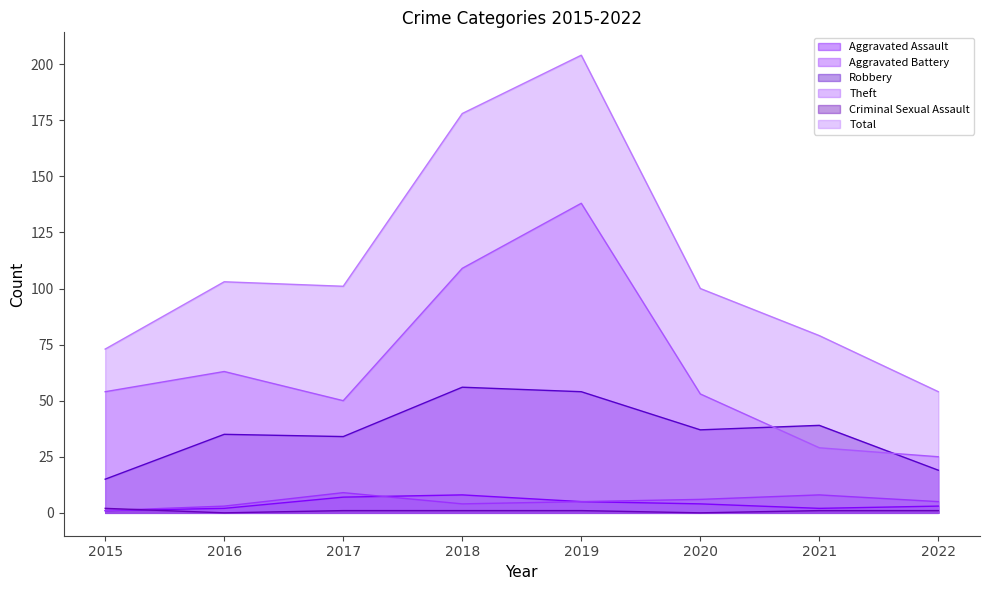

Reading left to right, what are all the values shown in this chart?

Aggravated Assault: 2015=1	2016=2	2017=7	2018=8	2019=5	2020=4	2021=2	2022=3
Aggravated Battery: 2015=1	2016=3	2017=9	2018=4	2019=5	2020=6	2021=8	2022=5
Robbery: 2015=15	2016=35	2017=34	2018=56	2019=54	2020=37	2021=39	2022=19
Theft: 2015=54	2016=63	2017=50	2018=109	2019=138	2020=53	2021=29	2022=25
Criminal Sexual Assault: 2015=2	2016=0	2017=1	2018=1	2019=1	2020=0	2021=1	2022=1
Total: 2015=73	2016=103	2017=101	2018=178	2019=204	2020=100	2021=79	2022=54